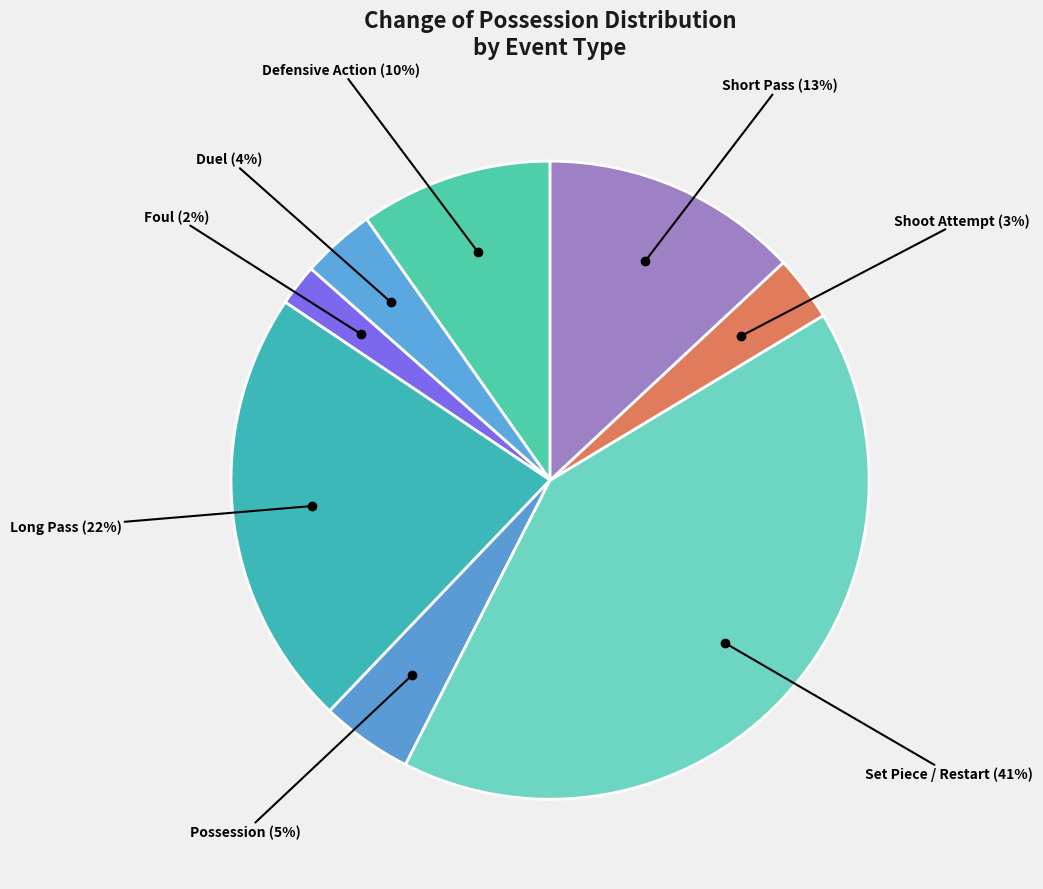

How many segments does this pie chart have?

8